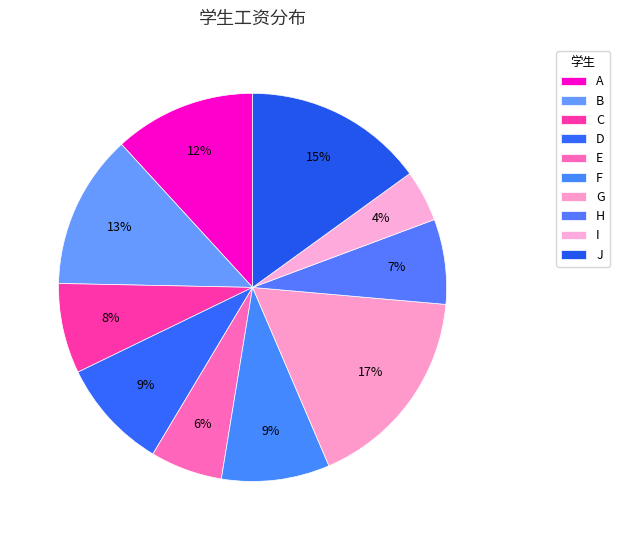

To the nearest percent, what portion does I represent?

4%